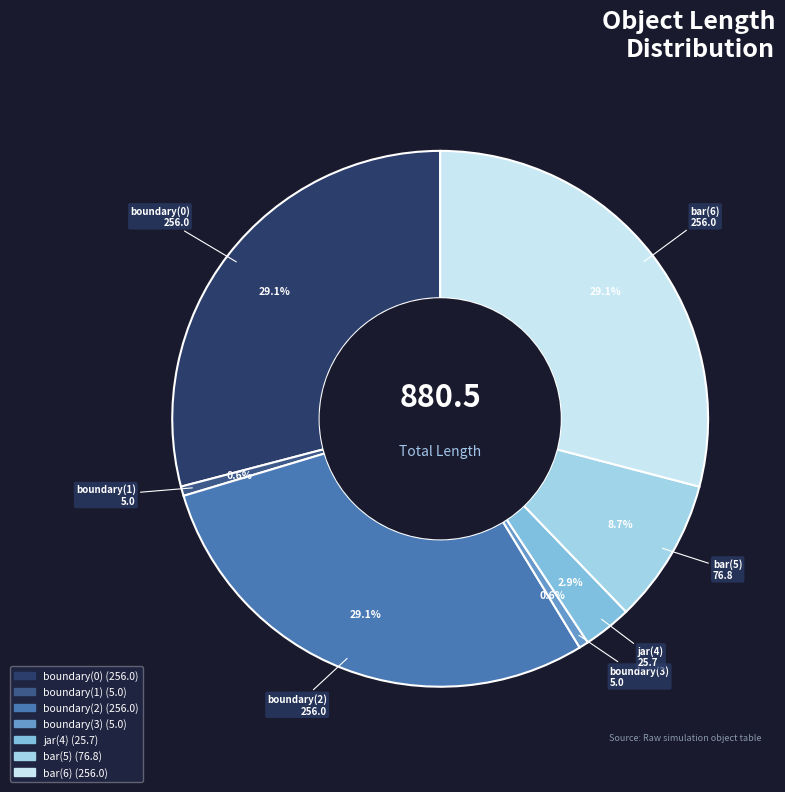

Is it true that bar(6) is 15% of the pie?

False